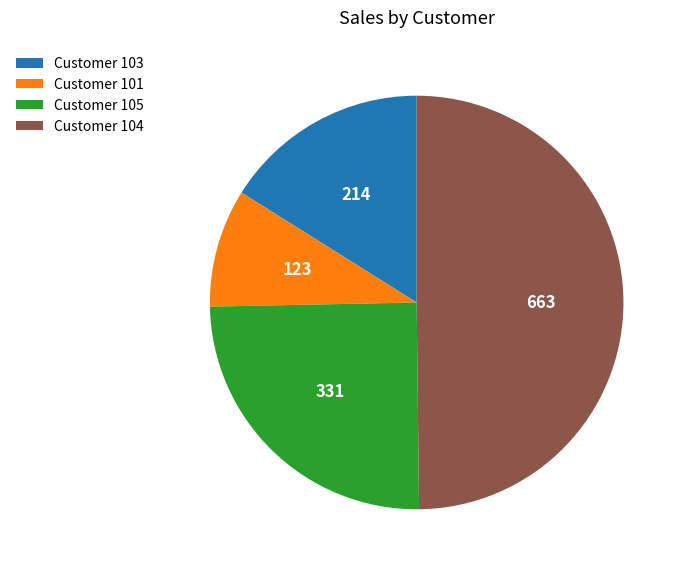

Which has a higher value, Customer 101 or Customer 103?

Customer 103